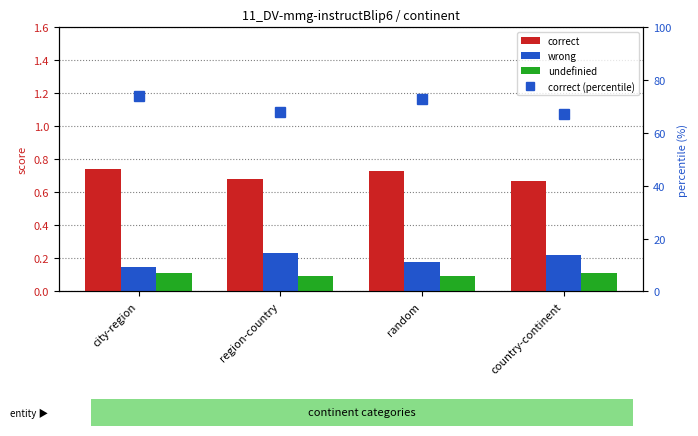

Reading left to right, transcribe all the data shown in this chart.

correct: city-region=0.7	region-country=0.7	random=0.7	country-continent=0.7
wrong: city-region=0.1	region-country=0.2	random=0.2	country-continent=0.2
undefinied: city-region=0.1	region-country=0.1	random=0.1	country-continent=0.1
correct (percentile): city-region=74.0	region-country=68.0	random=73.0	country-continent=67.0